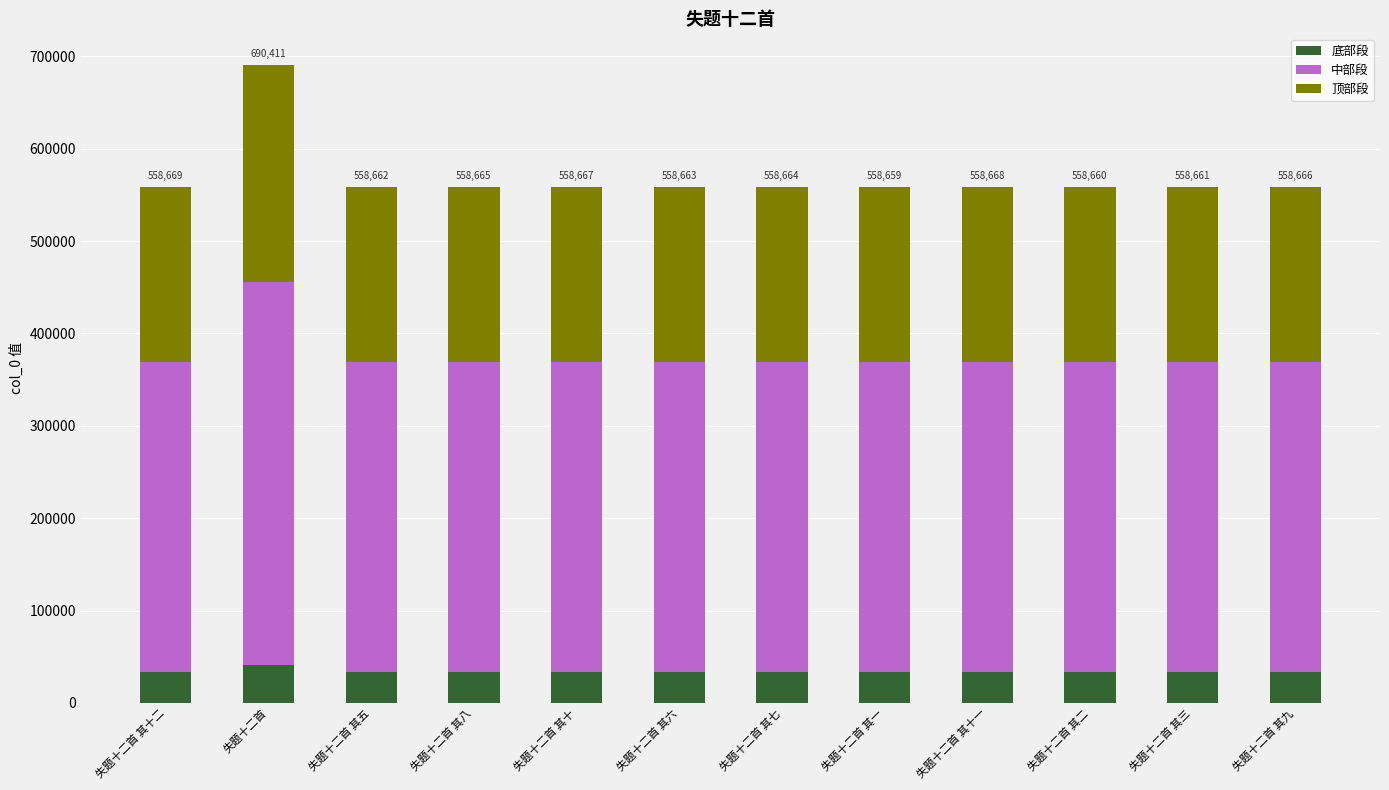

The value of 底部段 at 失题十二首 其六 is 33519.8. True or false?

True